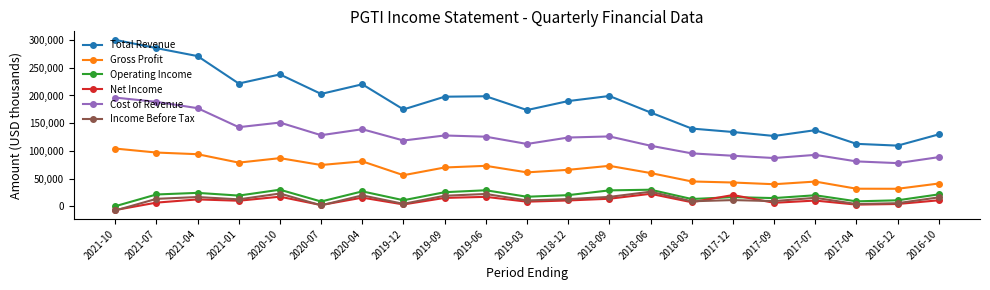

What is the difference between the highest and lowest values at 2018-06?

146800